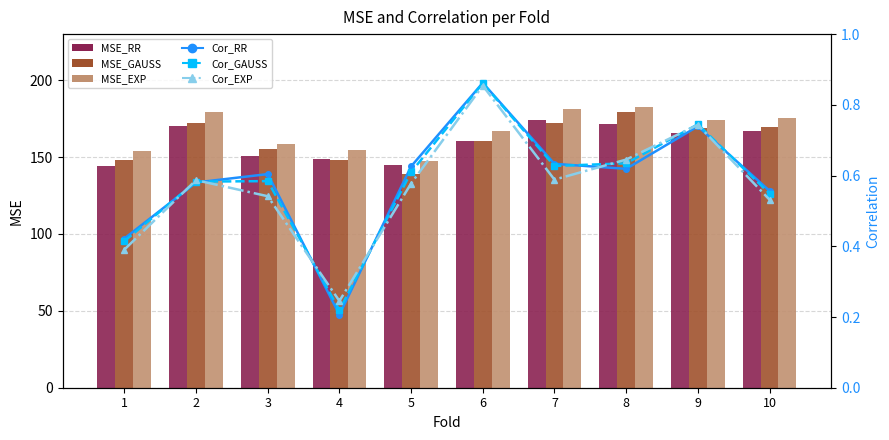

Between 6 and 9, which series saw the biggest shift?

MSE_GAUSS